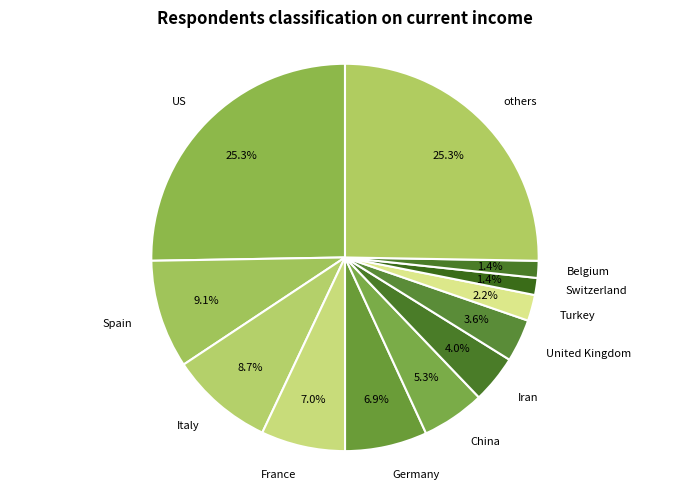

What percentage is NOT represented by United Kingdom?

96.4%